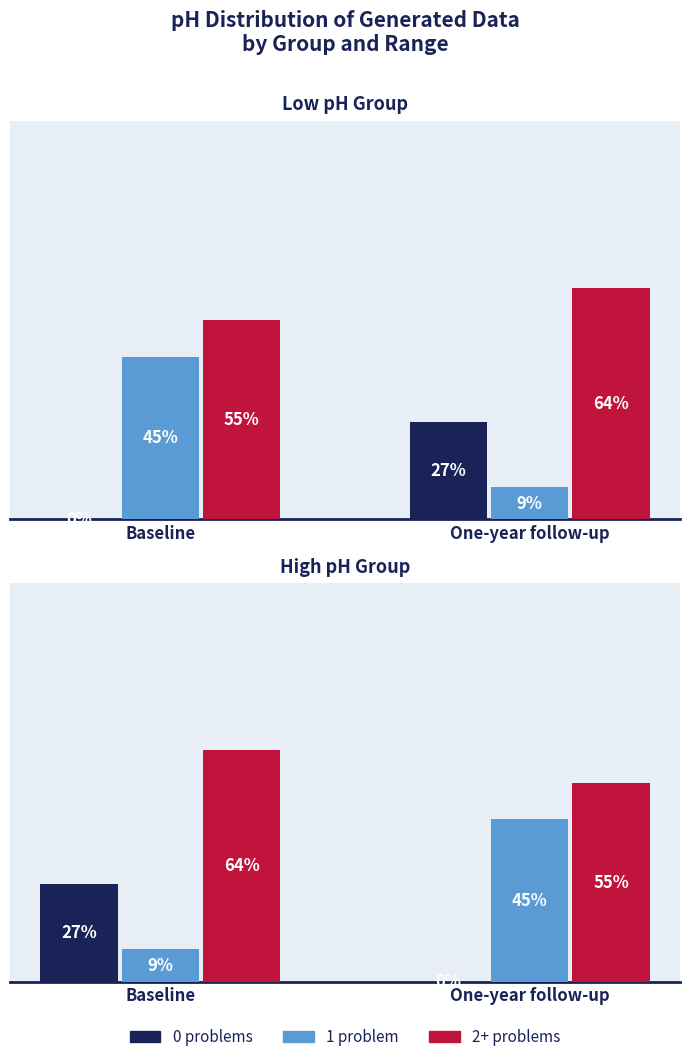

At which category is the sum across all series the highest?

Baseline